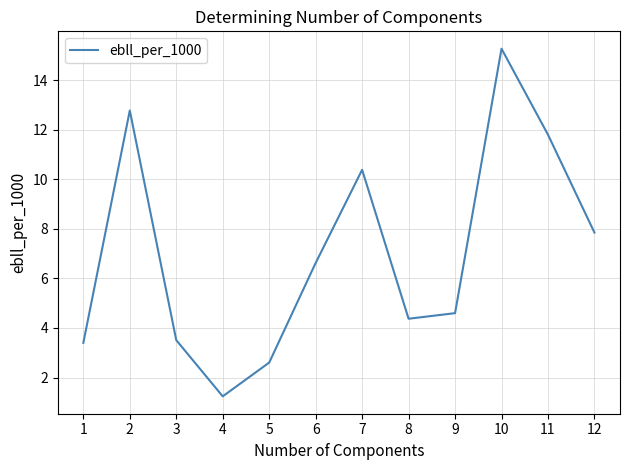

The chart shows a value of 3.4 at 1. True or false?

True